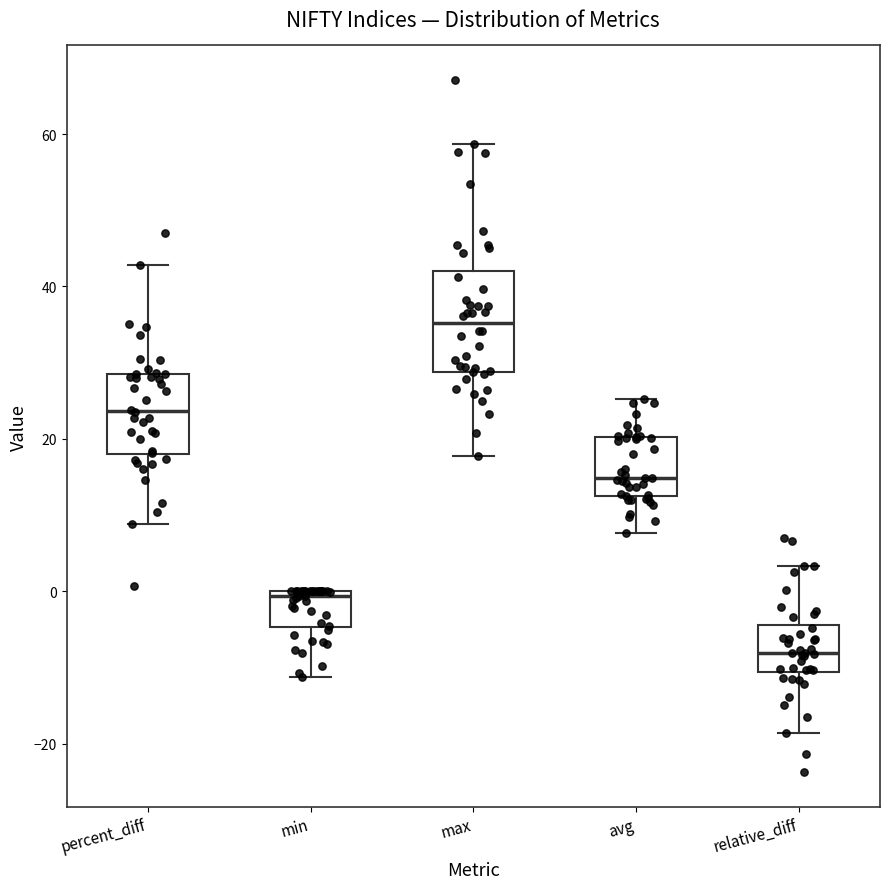

Which box has the lowest median line?

relative_diff